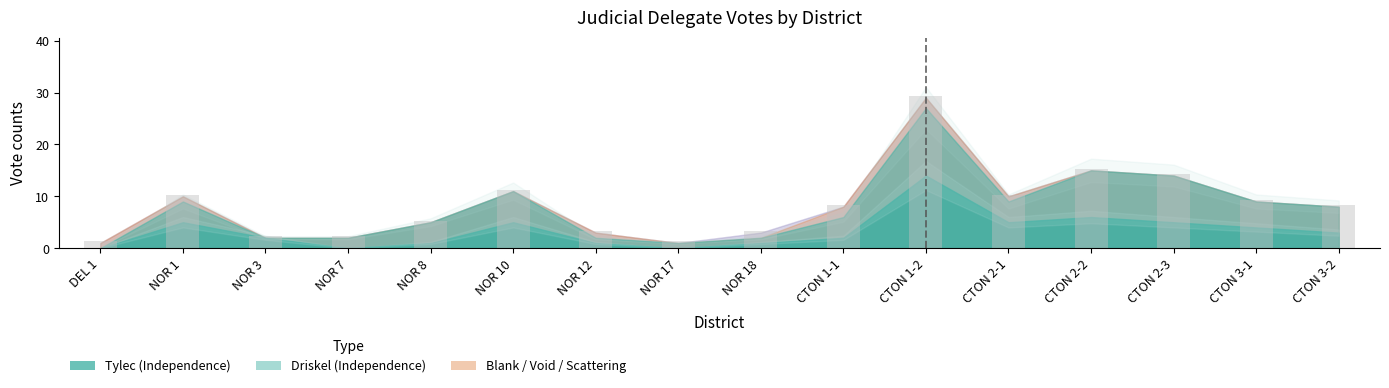

What value does the data have at NOR 1?

10.3